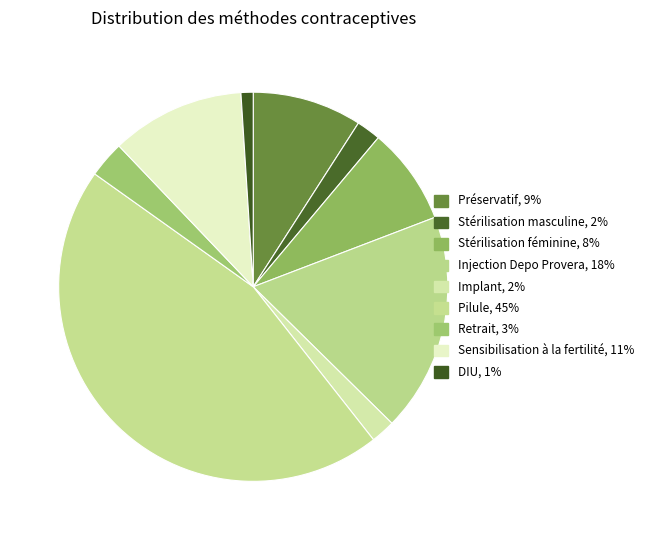

To the nearest percent, what is the difference between the Sensibilisation à la fertilité and DIU slice percentages?

10%